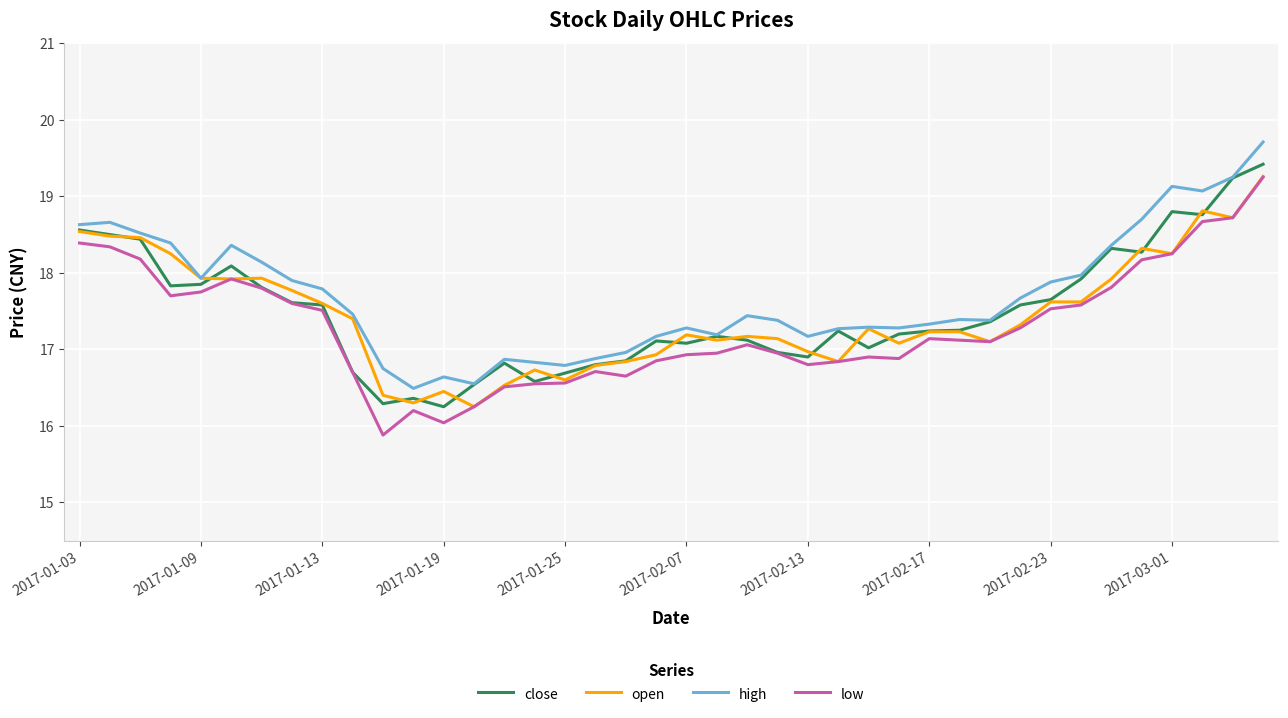

Which series has the largest range (max minus min)?

low